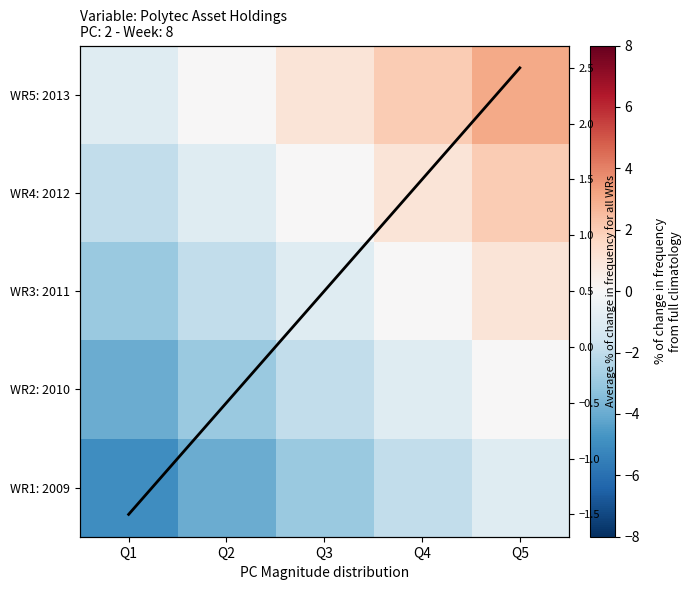

List the labels in order of WR4: 2012 value, smallest first.

Q1, Q2, Q3, Q4, Q5